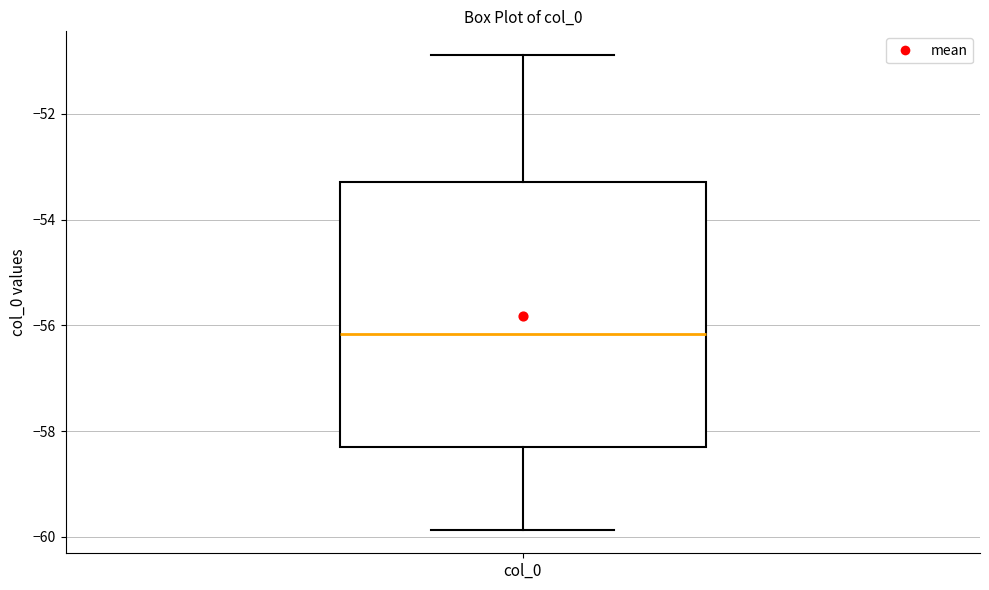

Transcribe this box plot: give where the median line is, the range the box spans, and where the two whiskers end, as read against the y-axis. The values are not printed on the chart, so give them approximately, as read against the axis.

median -56.2, box -58.4 to -53.2, whiskers -59.8 to -50.8